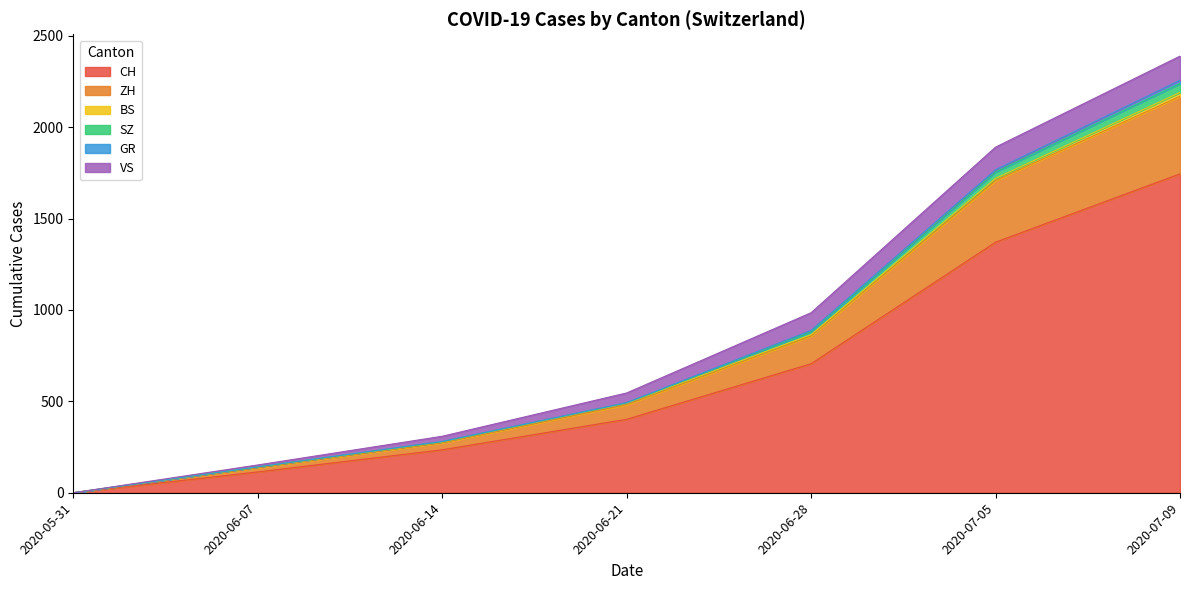

How many positive values does the ZH series have?

6